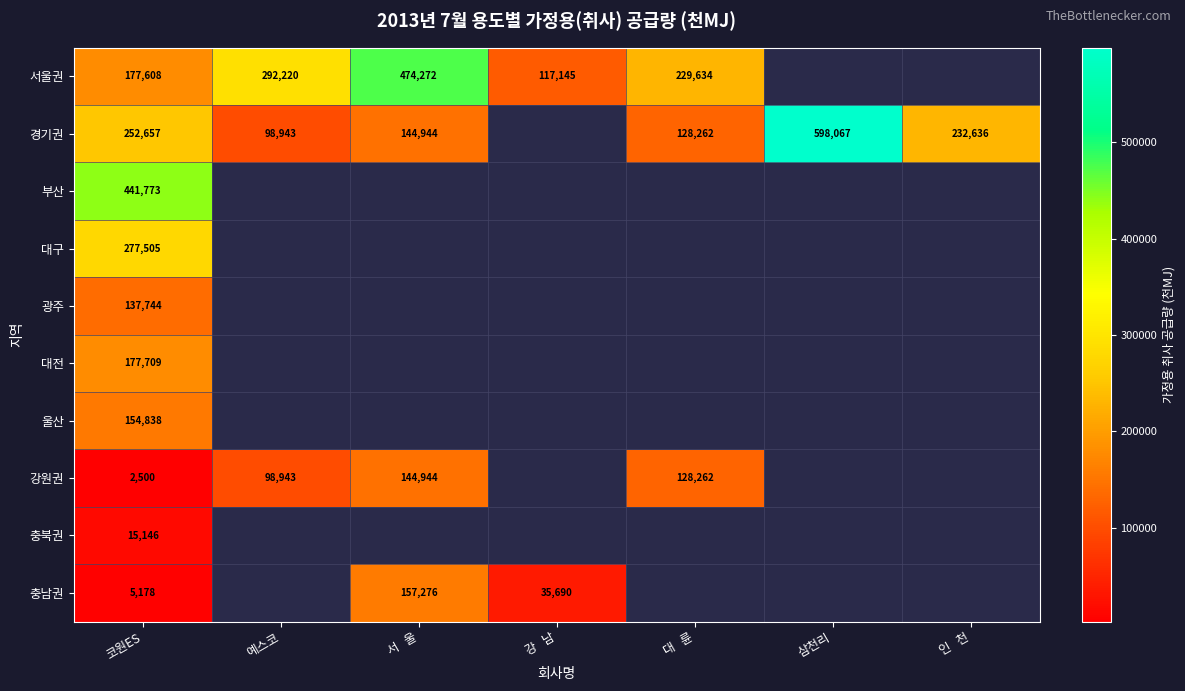

At which category is the sum across all series the highest?

코원ES